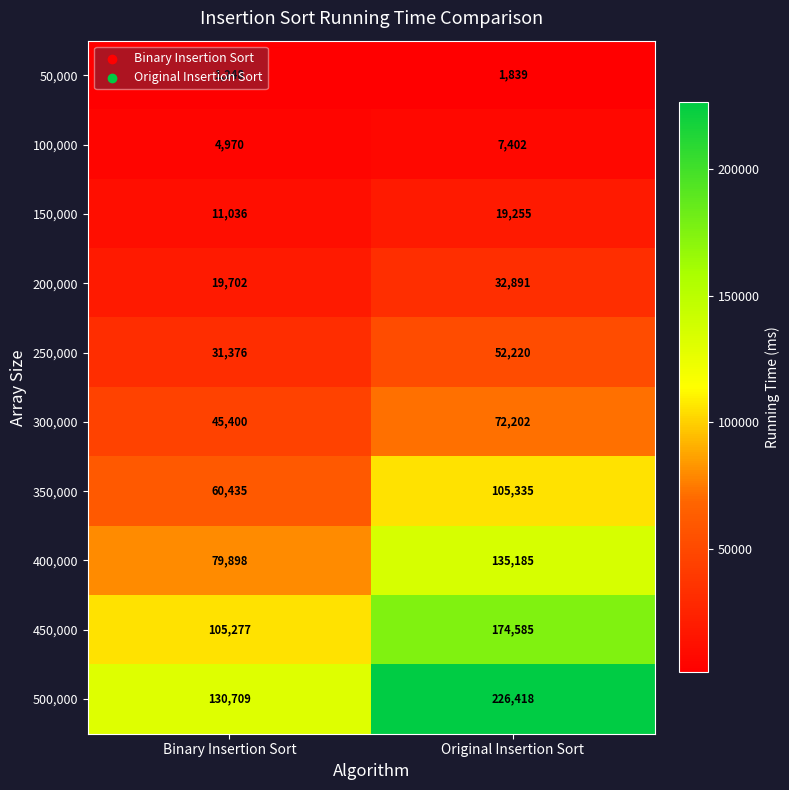

How many data points does each series have?

2